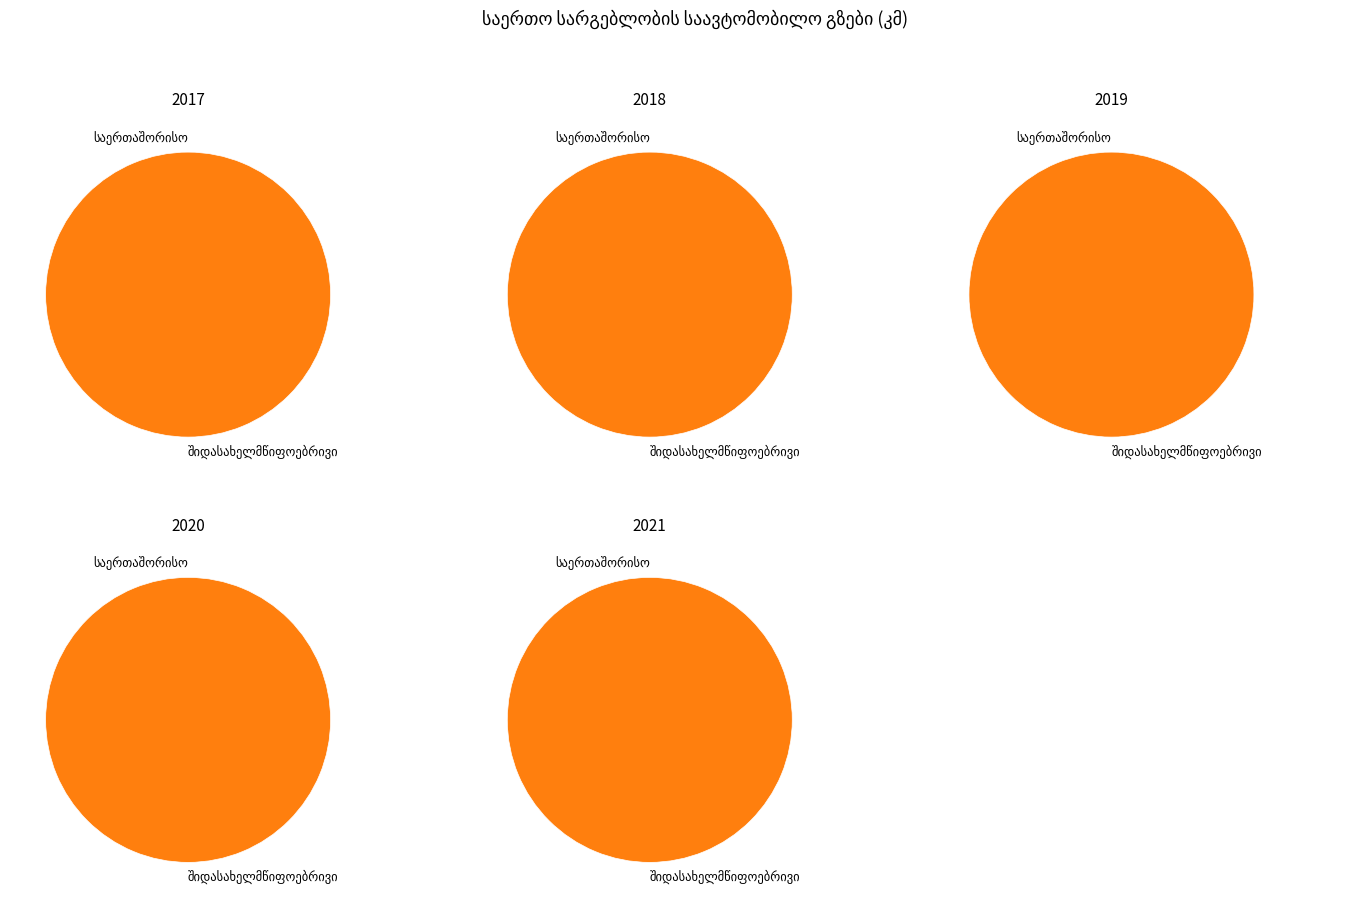

True or false: 2020 accounts for 12% of the total.

False